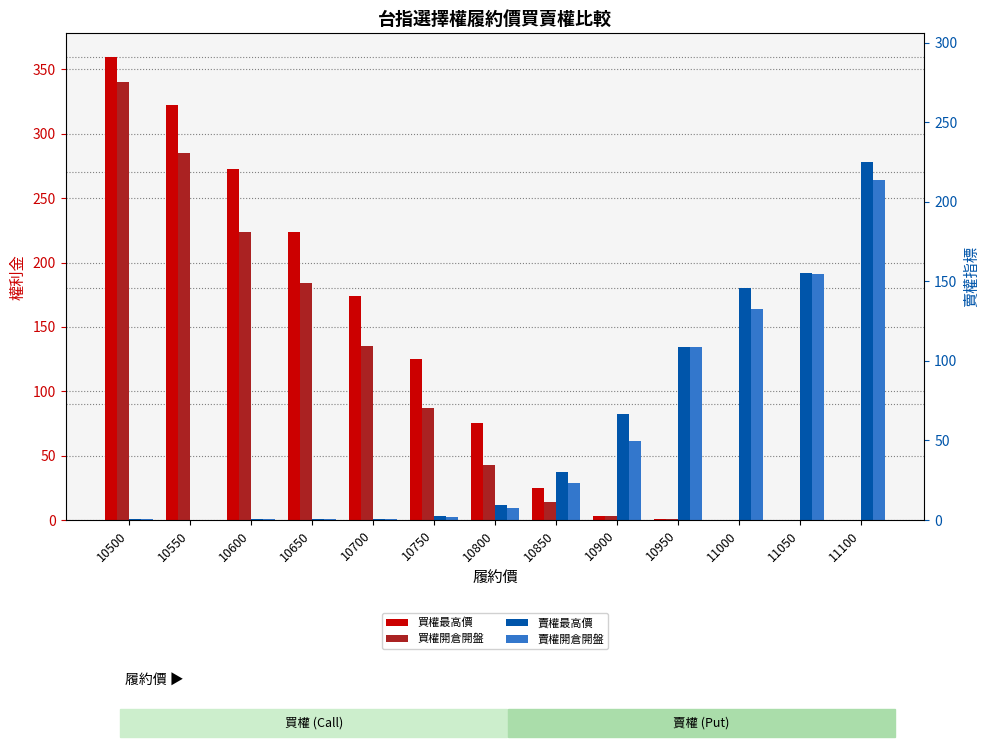

Read the 買權最高價 value at 10700.

174.0